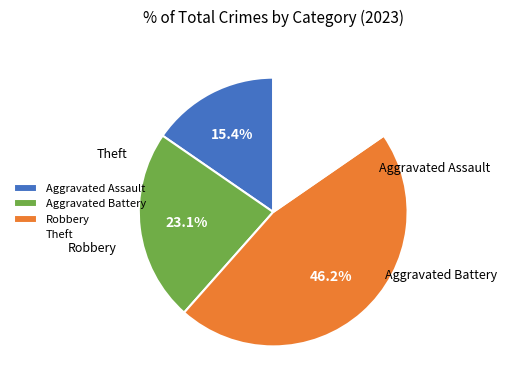

Which category has the biggest portion of the pie?

Robbery